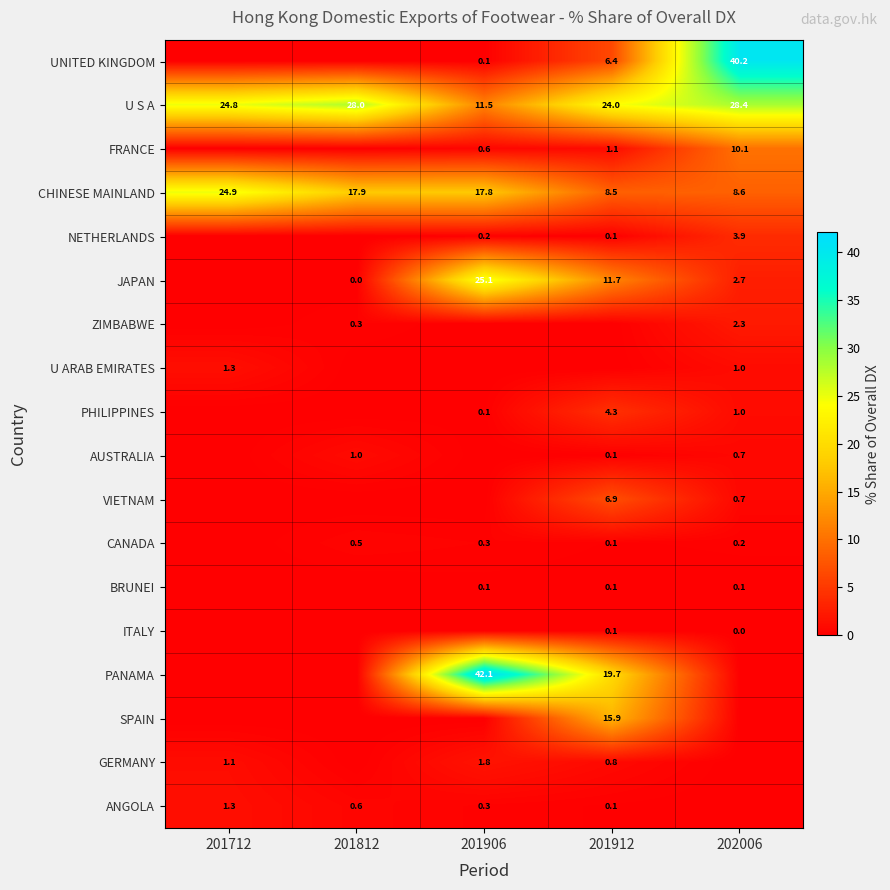

Which label corresponds to the smallest value in the chart?

201712